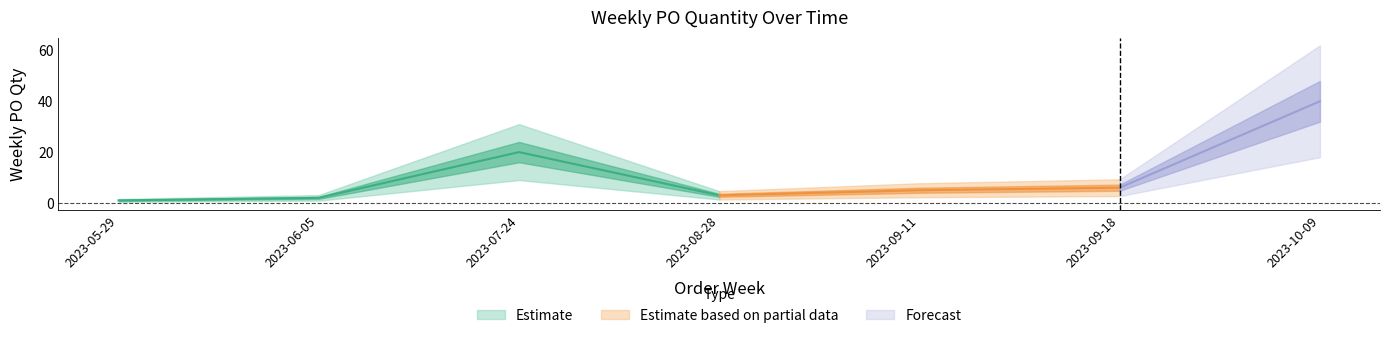

What is the average value?

11